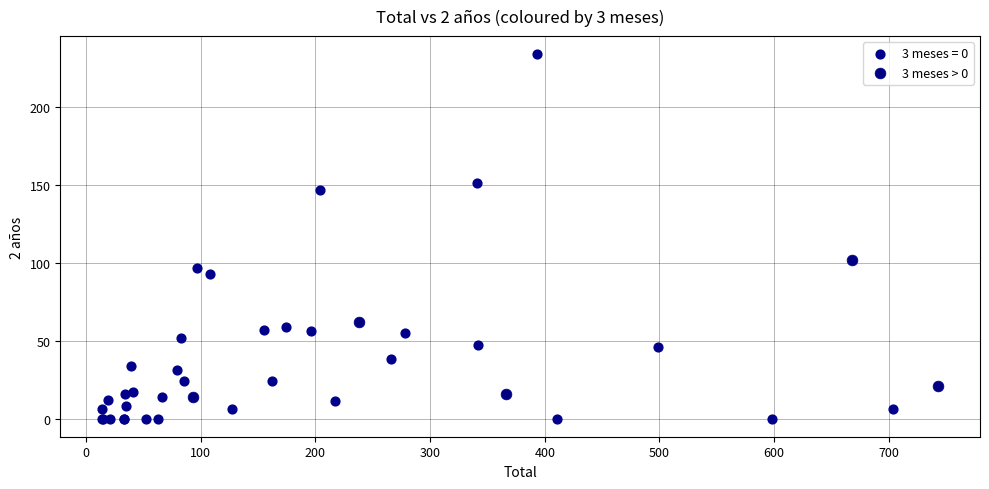

Which series contains the lowest Y value?

3 meses = 0